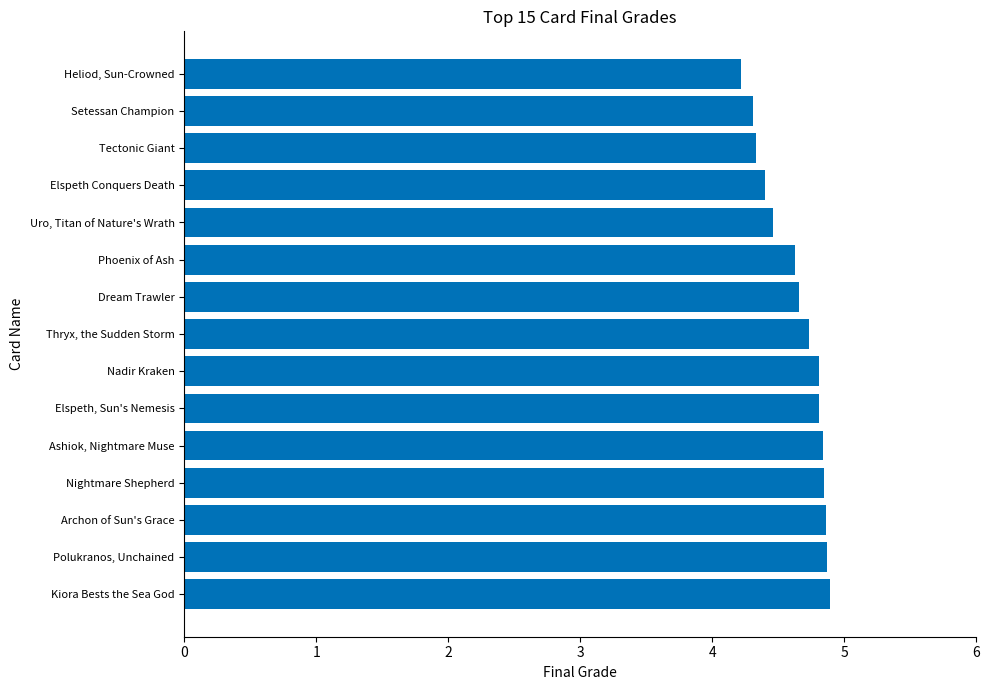

Approximately how many times larger is the value at Elspeth, Sun's Nemesis compared to Phoenix of Ash?

1.0